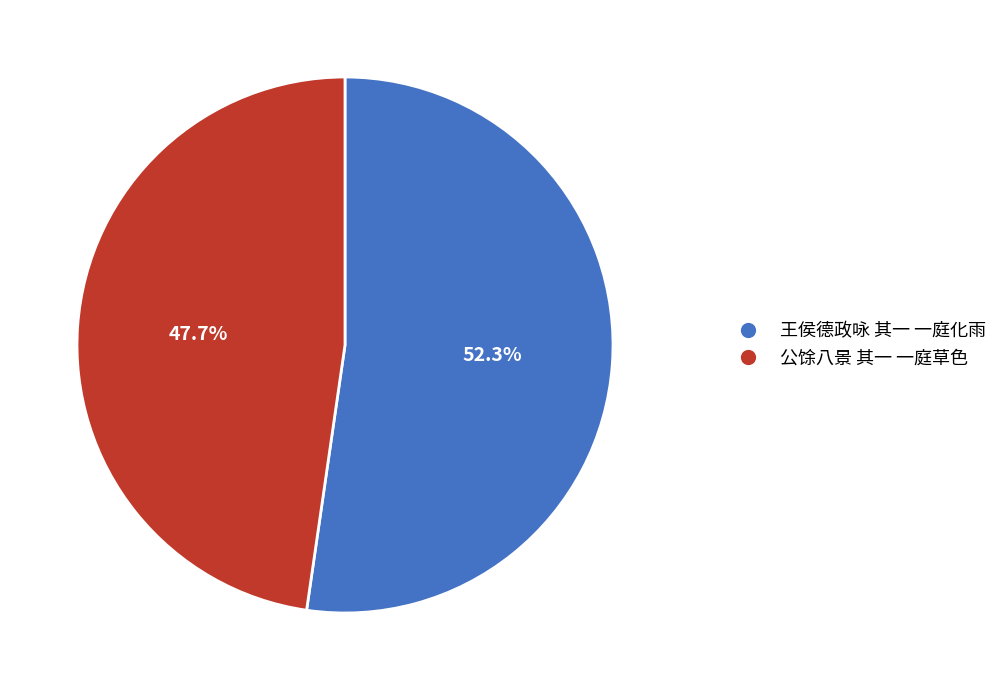

What is the largest slice in the pie chart?

王侯德政咏 其一 一庭化雨